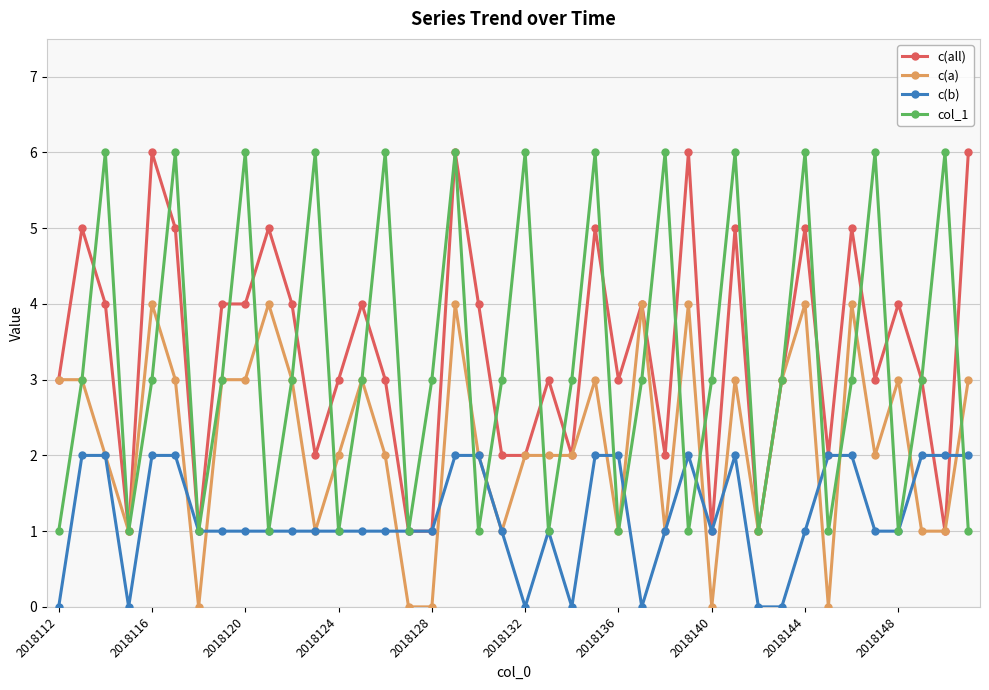

What is the value of the c(all) point at the 14th from the left?

4